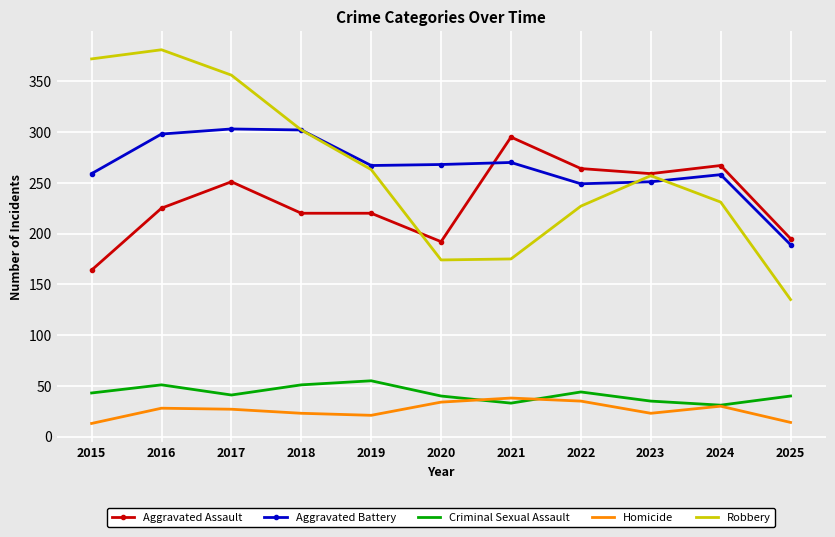

What is the difference between the Aggravated Assault values at 2024 and 2019?

47